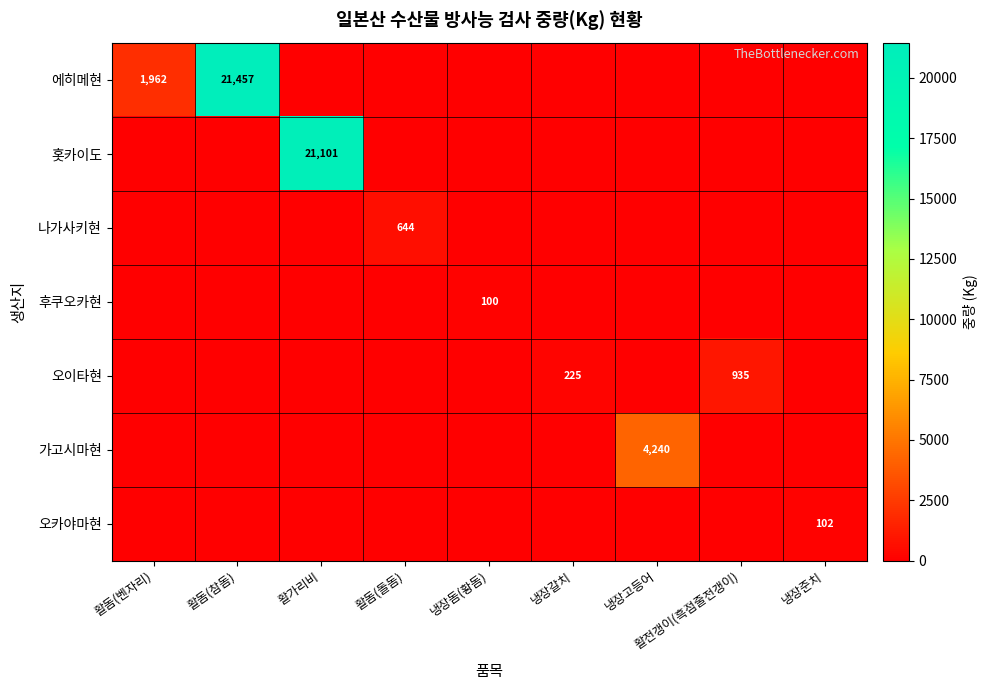

At how many categories does at least one series exceed 13161?

2